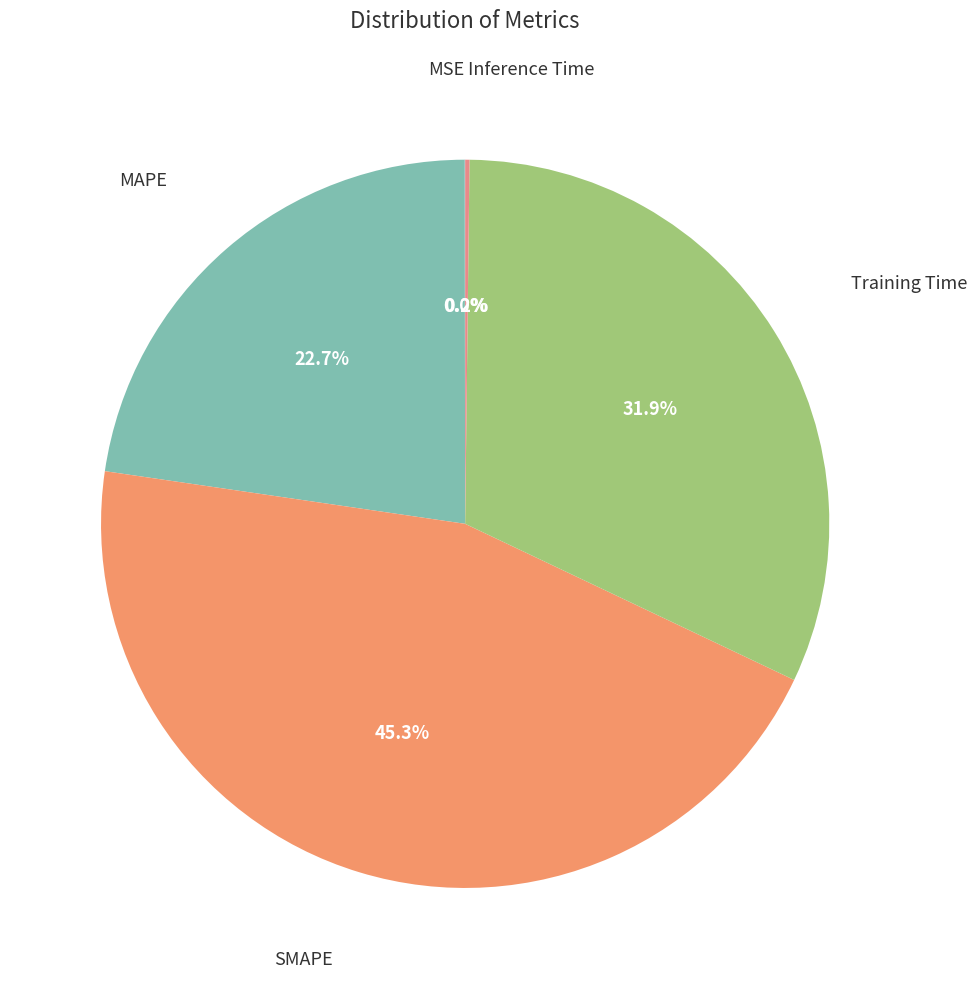

What is the largest slice in the pie chart?

SMAPE